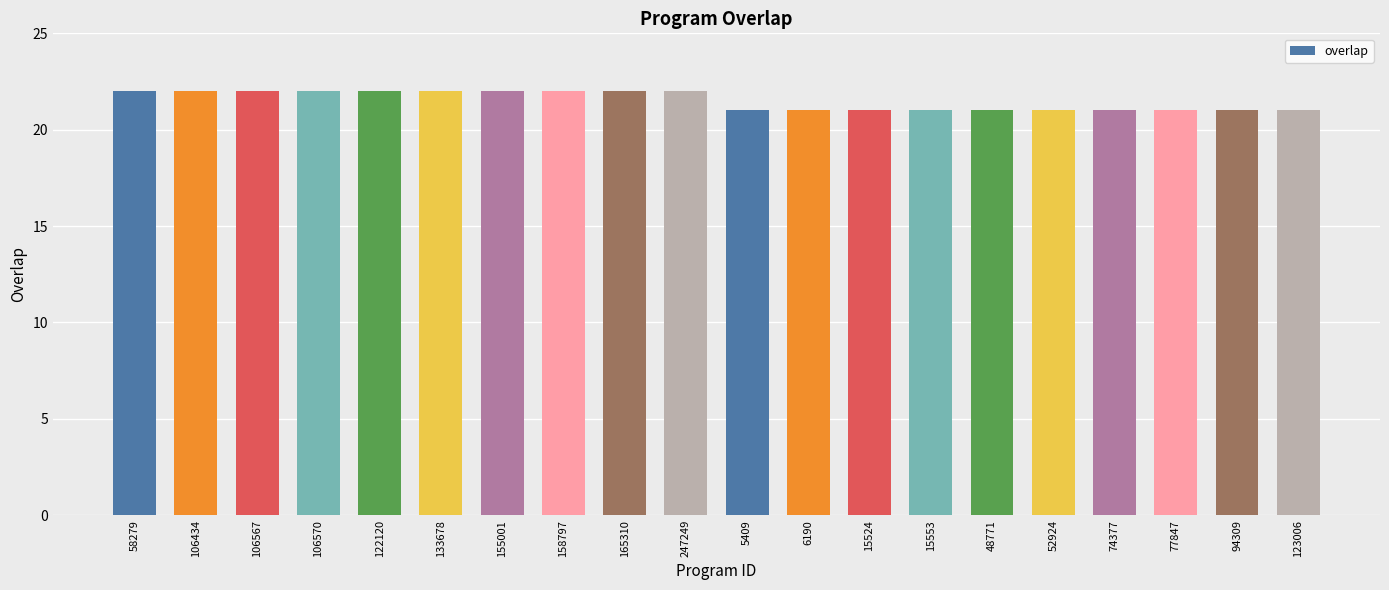

What is the value of the 4th bar from the left?

22